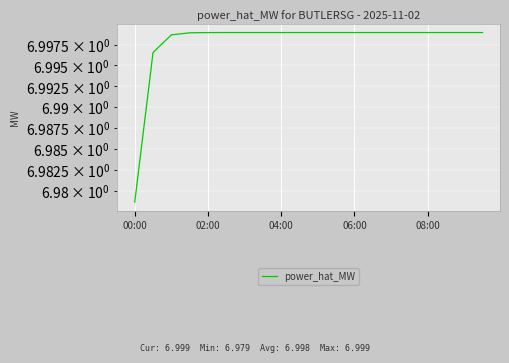

What is the greatest value displayed?

7.0